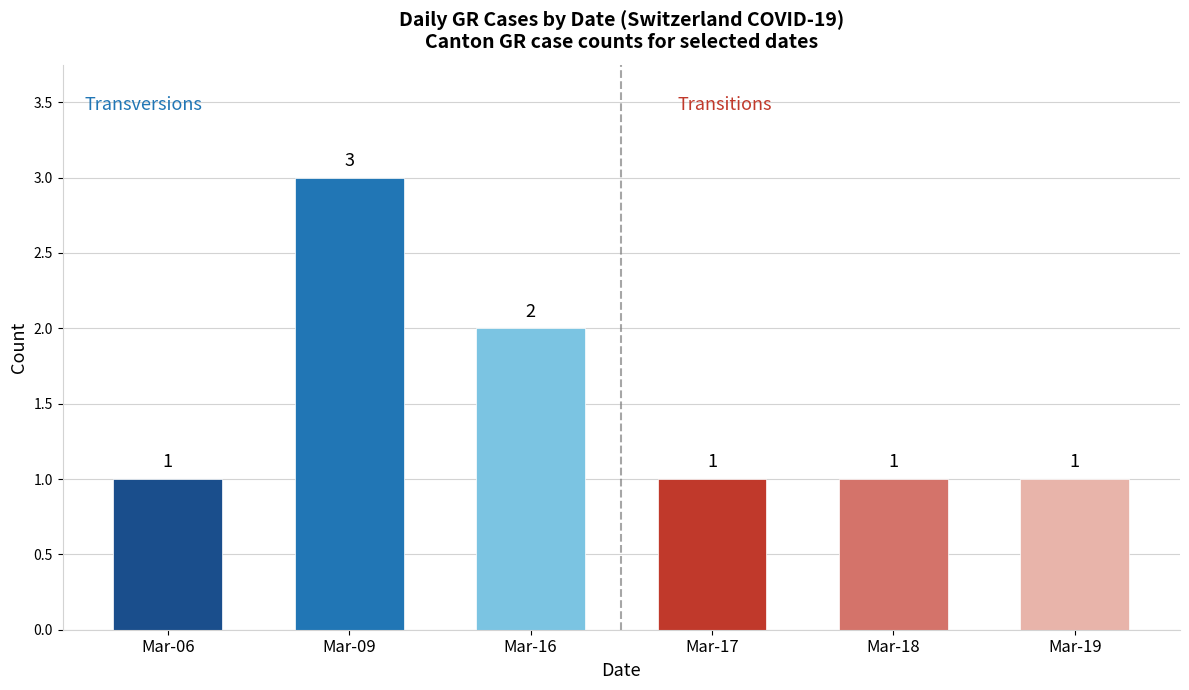

What is the value of the 1st bar from the left?

1